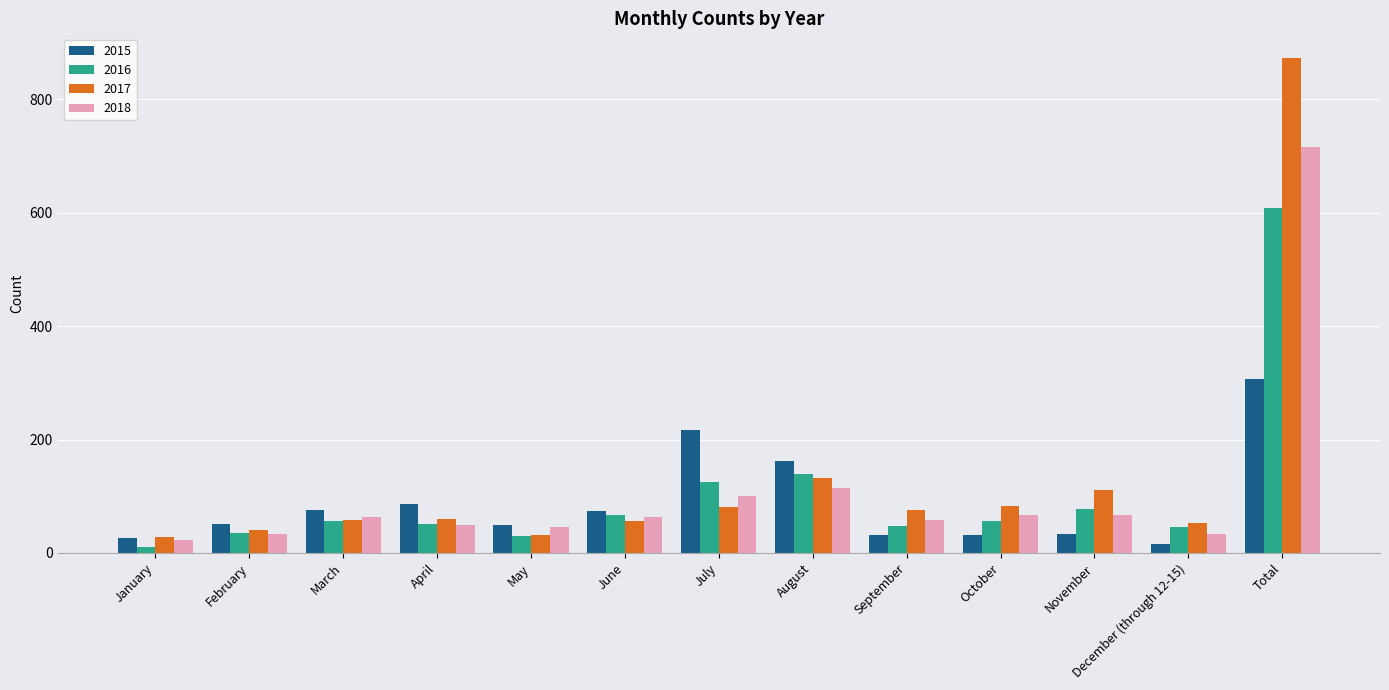

What is the approximate value of 2015 at October?

32